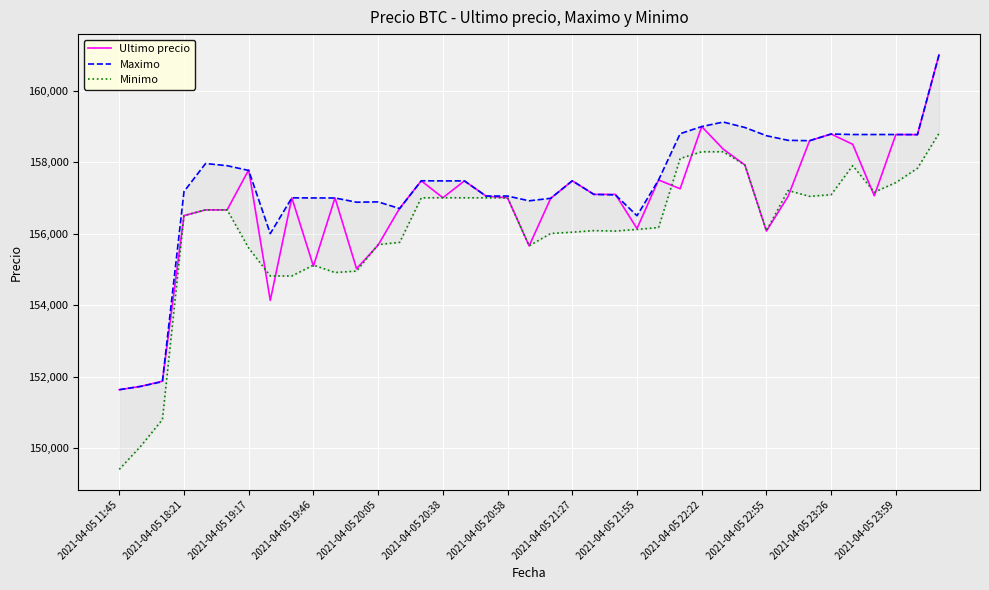

Reading left to right, list all the values displayed in this chart.

Ultimo precio: 151633	151727	151872	156502	156663	156663	157782	154130	157000	155090	156999	155017	155679	156711	157477	157002	157474	157050	157000	155656	156987	157477	157097	157097	156141	157500	157254	158994	158361	157920	156071	157036	158598	158785	158497	157058	158771	158768	161000
Maximo: 151633	151727	151858	157175	157960	157899	157766	156000	157000	156997	156996	156878	156887	156700	157477	157474	157474	157050	157050	156917	156987	157477	157097	157082	156500	157500	158794	158994	159120	158968	158738	158609	158598	158785	158771	158771	158771	158768	161000
Minimo: 149404	150056	150798	156502	156663	156663	155596	154815	154815	155117	154911	154951	155692	155755	157000	157003	157001	157000	157000	155658	156003	156039	156083	156071	156116	156169	158100	158289	158289	157920	156079	157205	157042	157087	157900	157159	157427	157827	158805